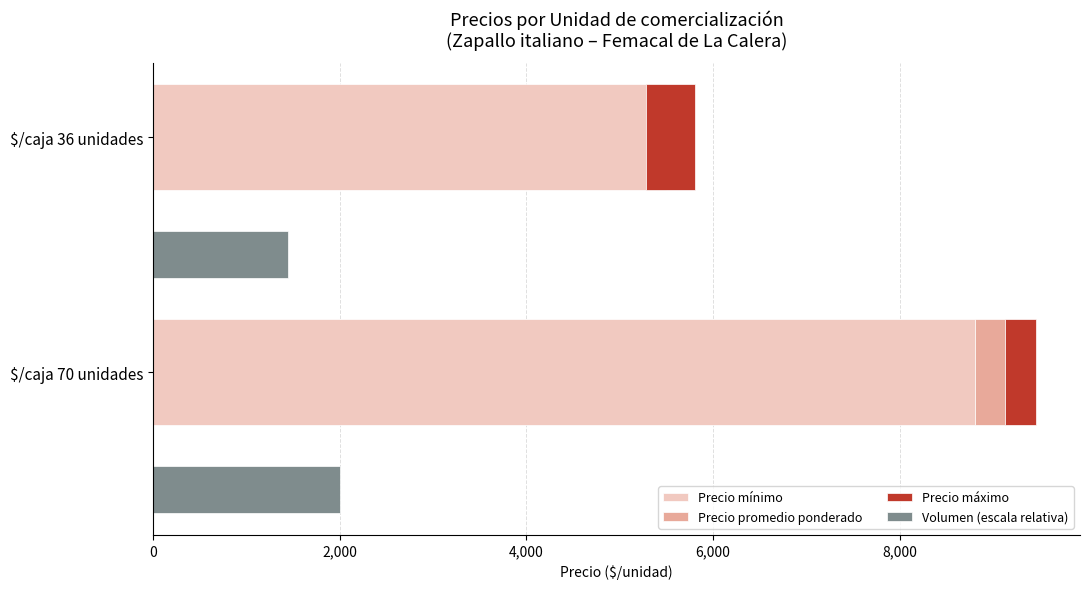

How many groups of bars are there?

2